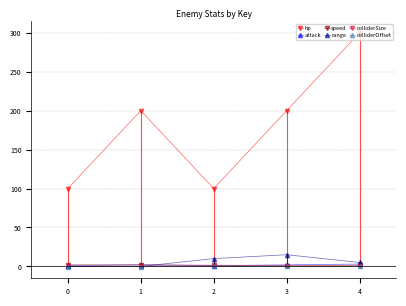

What is the greatest value displayed?

300.0